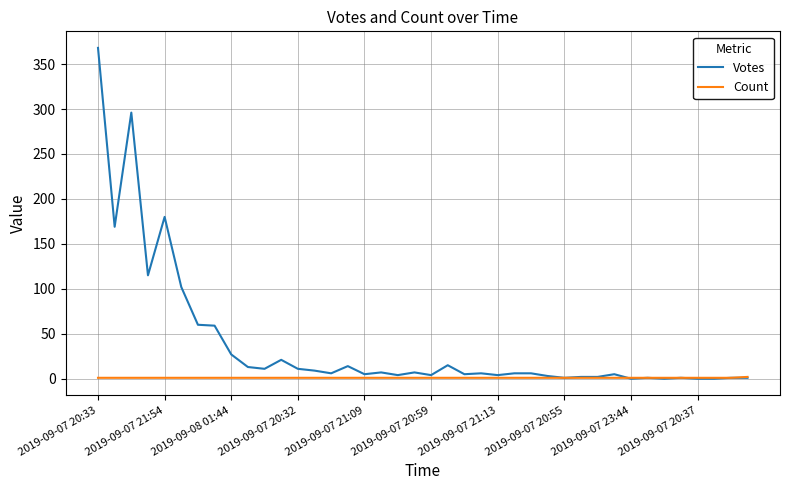

How many distinct data groups are displayed?

2